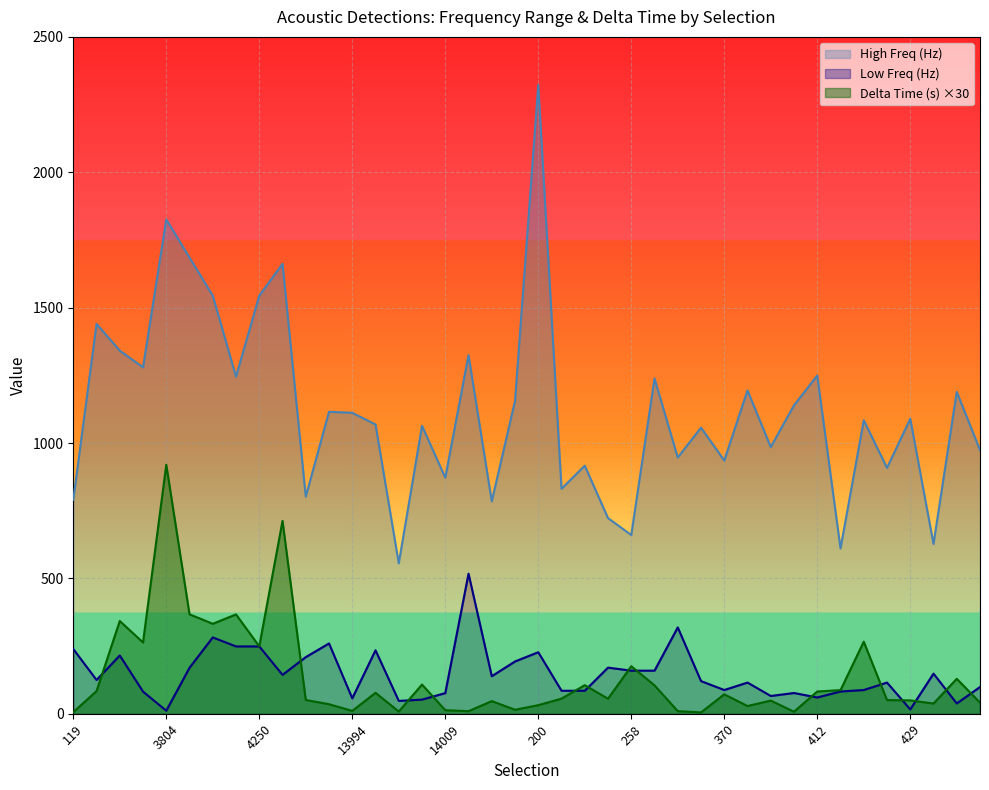

Reading left to right, extract all data points from this chart.

High Freq (Hz): 790.4	1440.0	1341.3	1279.8	1825.8	1684.9	1544.3	1245.4	1544.3	1662.0	802.4	1115.6	1111.8	1068.7	555.9	1063.9	872.2	1324.7	784.8	1155.6	2322.6	831.1	916.5	723.0	660.5	1238.5	946.8	1056.9	935.8	1194.5	985.3	1139.5	1249.5	611.0	1084.4	908.3	1089.9	627.5	1189.0	974.3
Low Freq (Hz): 239.5	125.2	215.6	82.2	11.7	170.3	282.3	249.1	249.1	144.0	209.6	260.1	57.5	234.8	47.9	52.7	76.7	517.6	139.1	193.5	227.7	85.4	85.4	170.8	159.6	159.6	319.3	121.1	88.1	115.6	66.1	77.1	60.5	82.6	88.1	115.6	16.5	148.6	38.5	99.1
Delta Time (s): 6.4	84.0	343.0	263.6	919.9	367.6	332.7	367.3	249.4	712.5	51.3	35.7	11.0	77.8	8.7	108.3	13.6	10.0	47.1	15.2	32.1	56.3	106.0	56.0	176.0	105.3	10.1	5.3	72.2	29.0	49.0	8.0	82.6	87.7	266.6	51.0	49.7	38.2	129.5	41.5